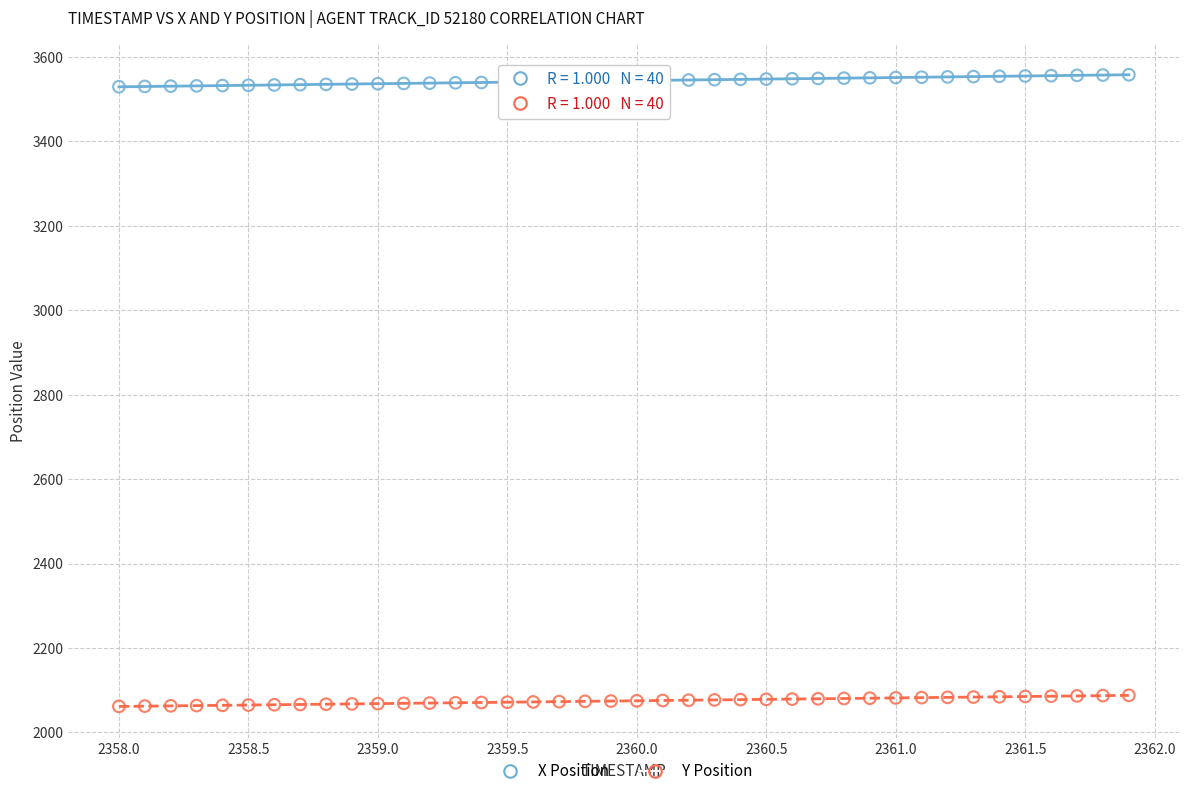

Which series has the widest spread of Y values?

X Position